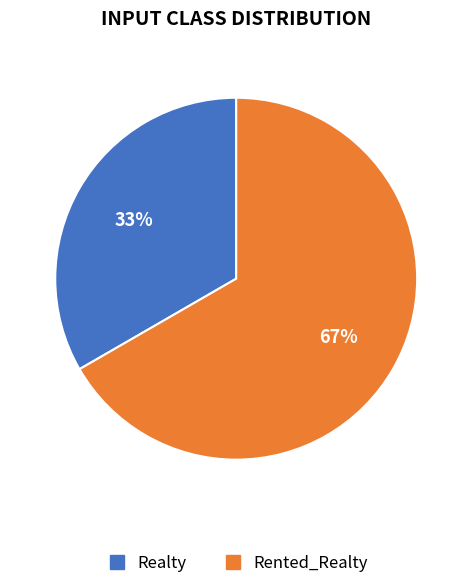

Between Realty and Rented_Realty, which is larger?

Rented_Realty